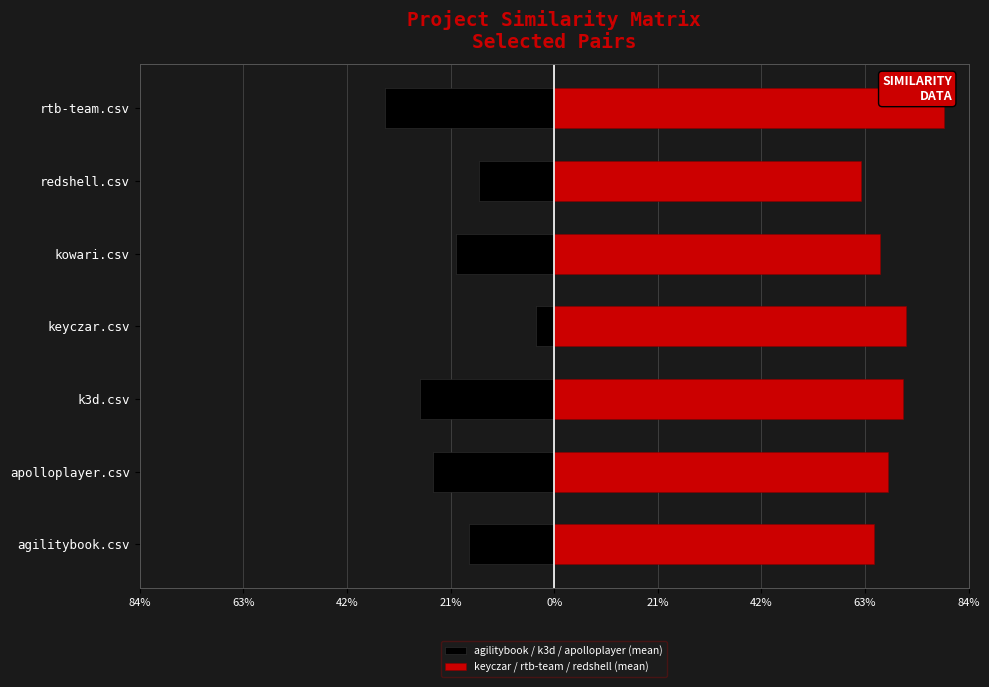

True or false: agilitybook / k3d / apolloplayer (mean) has a value of -0.0 at keyczar.csv.

True